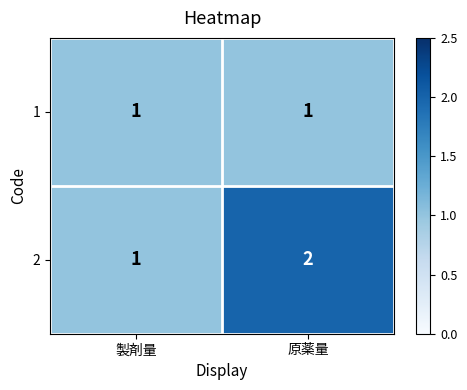

Which series has the largest range (max minus min)?

2